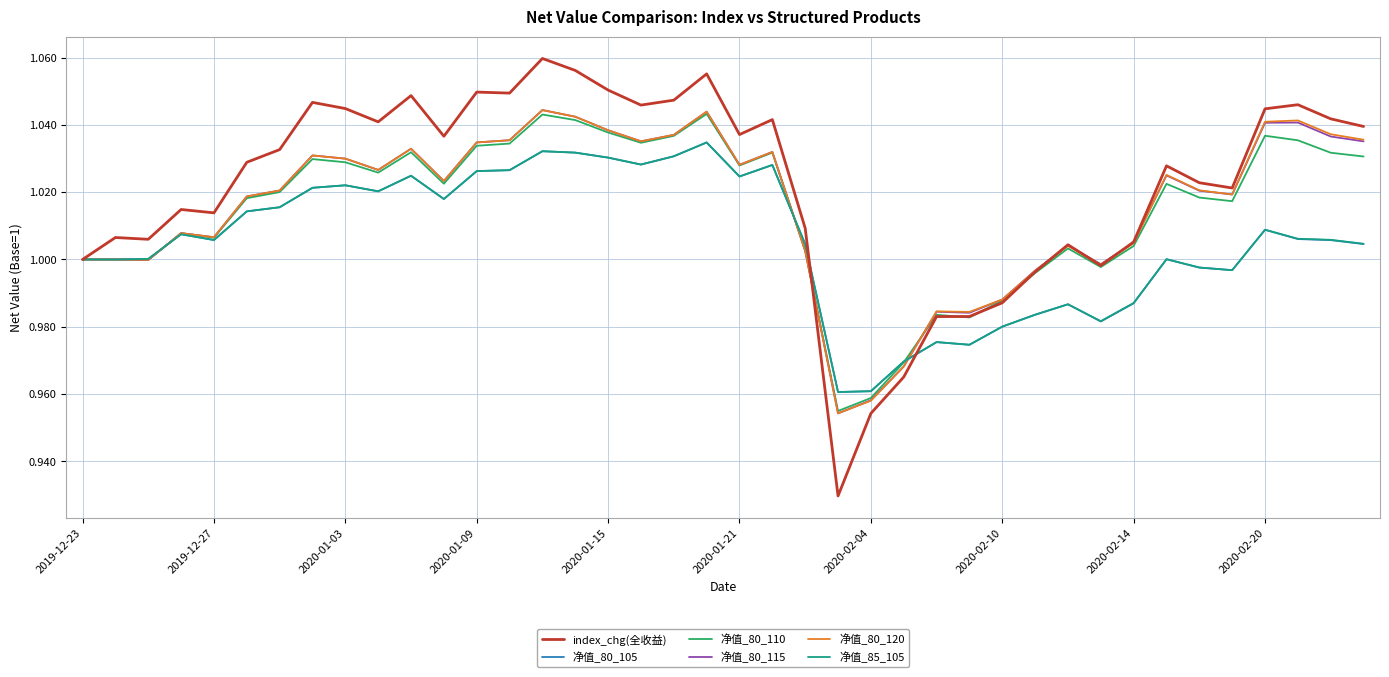

Which series has the largest range (max minus min)?

index_chg(全收益)